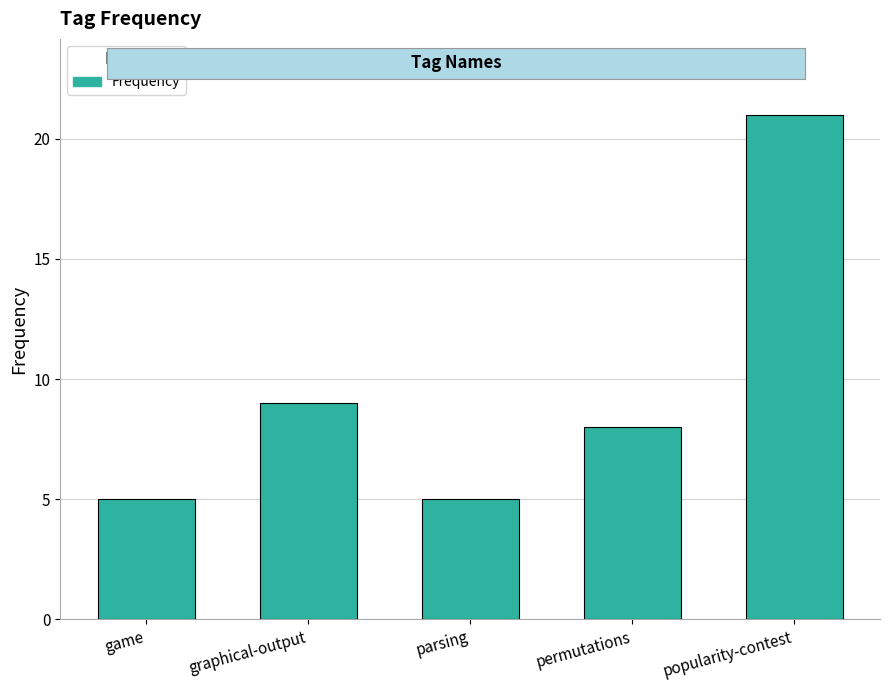

Reading left to right, list all the values displayed in this chart.

game=5	graphical-output=9	parsing=5	permutations=8	popularity-contest=21